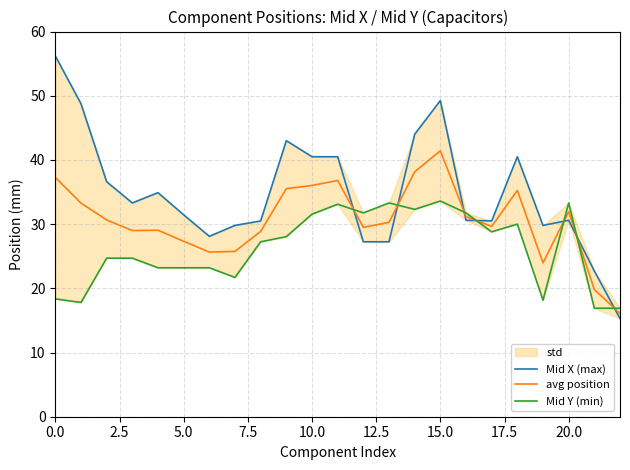

What is the lowest value of the avg position series?

16.1